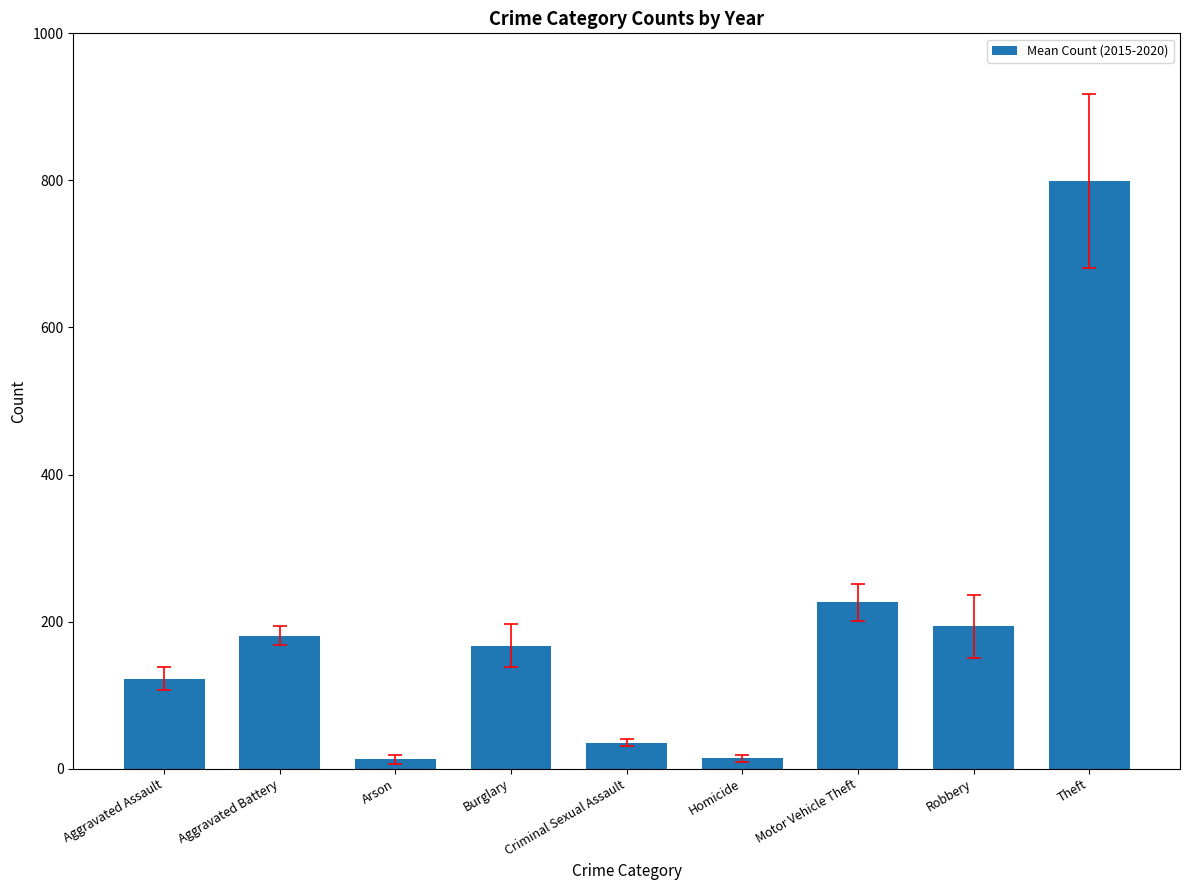

What is the label of the 4th bar from the right?

Homicide